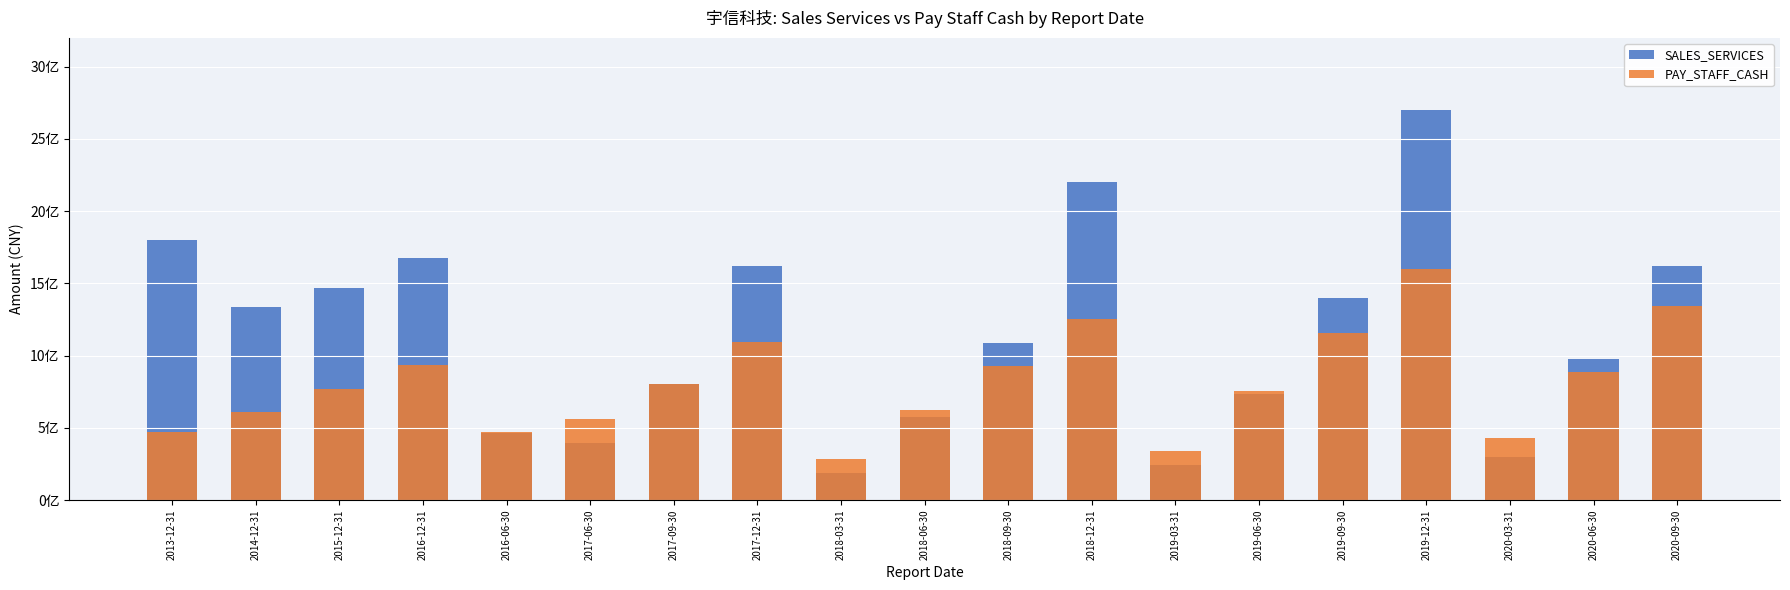

Between 2019-03-31 and 2016-12-31, which is larger?

2016-12-31